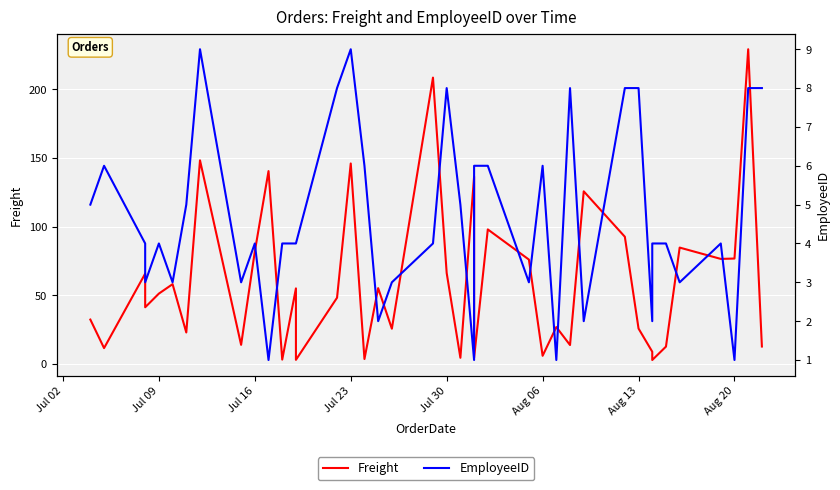

How many lines are shown in the chart?

2